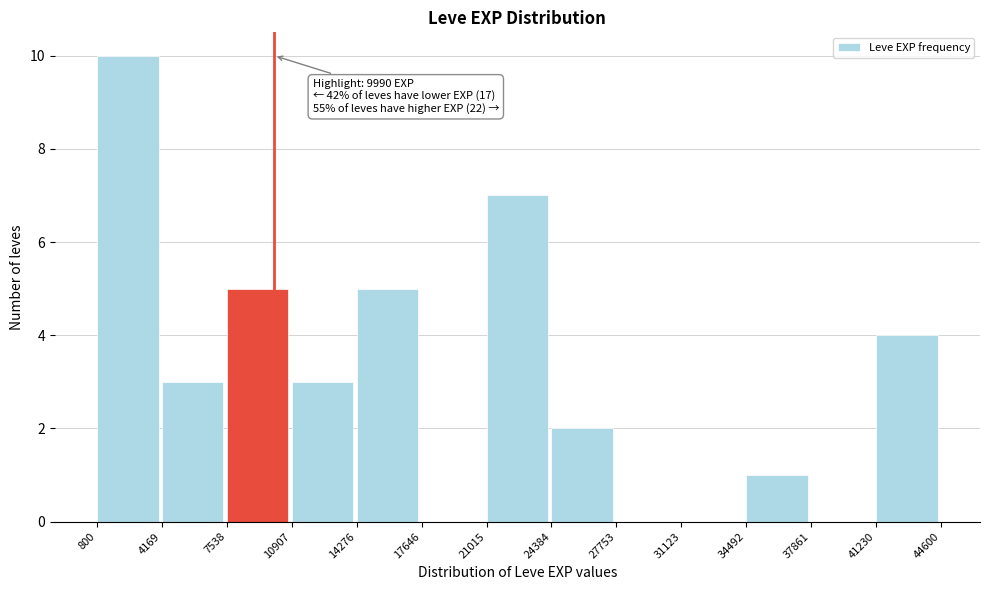

Over which range of the x-axis is the bar tallest?

800 to 4169